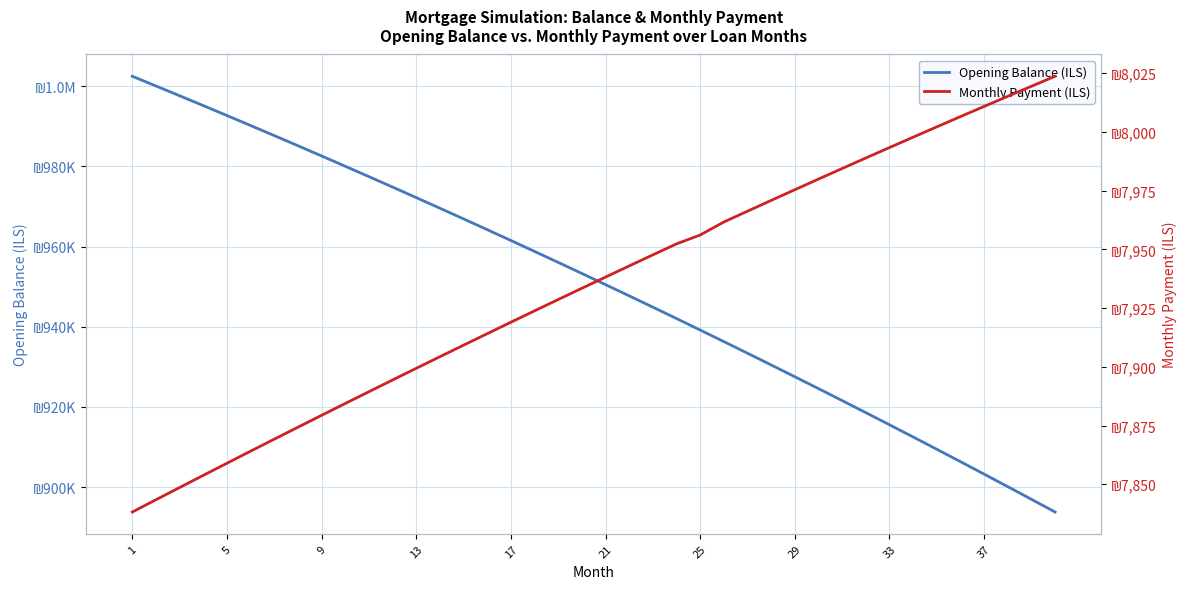

Is the value of Monthly Payment (ILS) at 25 greater than the value of Opening Balance (ILS) at 31?

No